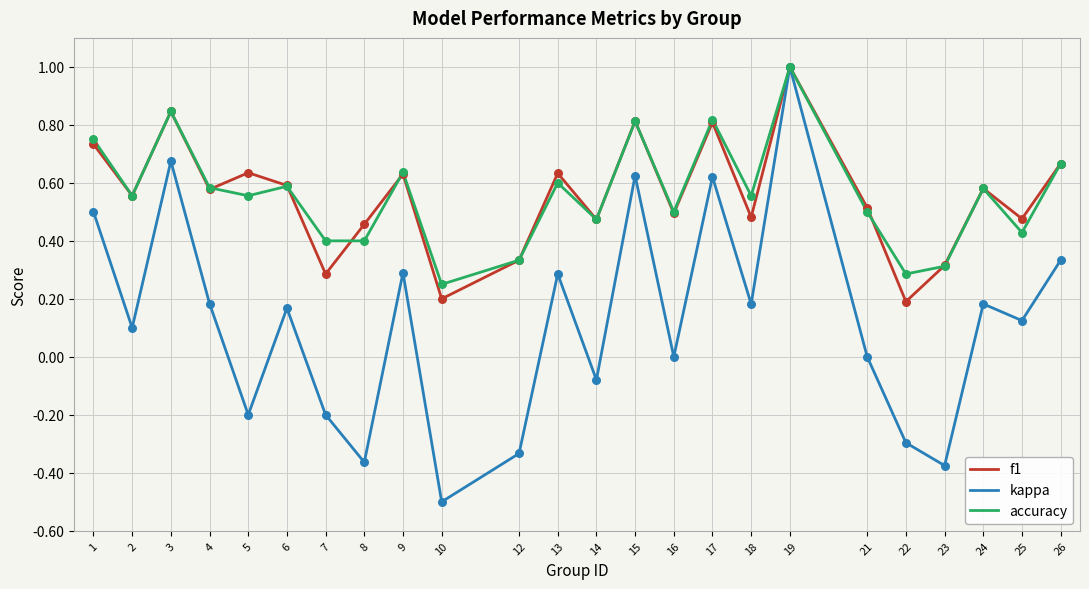

What are all the series names shown in the legend?

f1, kappa, accuracy